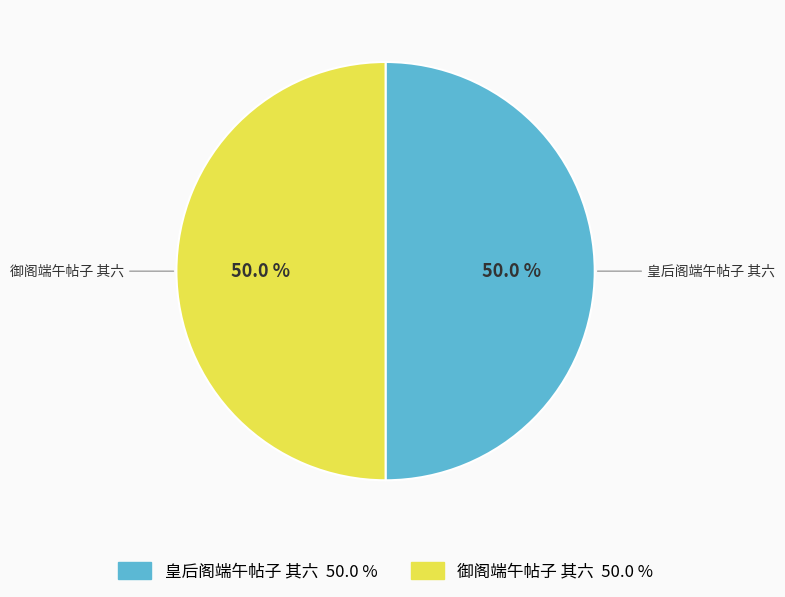

What percentage do 御阁端午帖子 其六 and 皇后阁端午帖子 其六 together represent?

100.0%